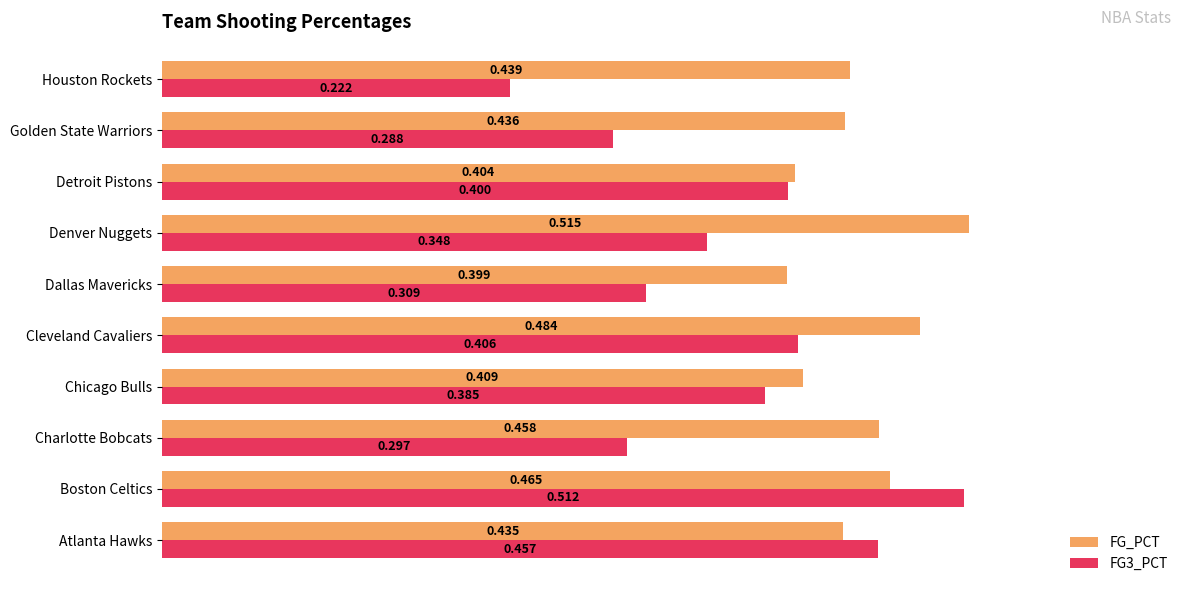

At which label is FG3_PCT closest to 0?

Houston Rockets